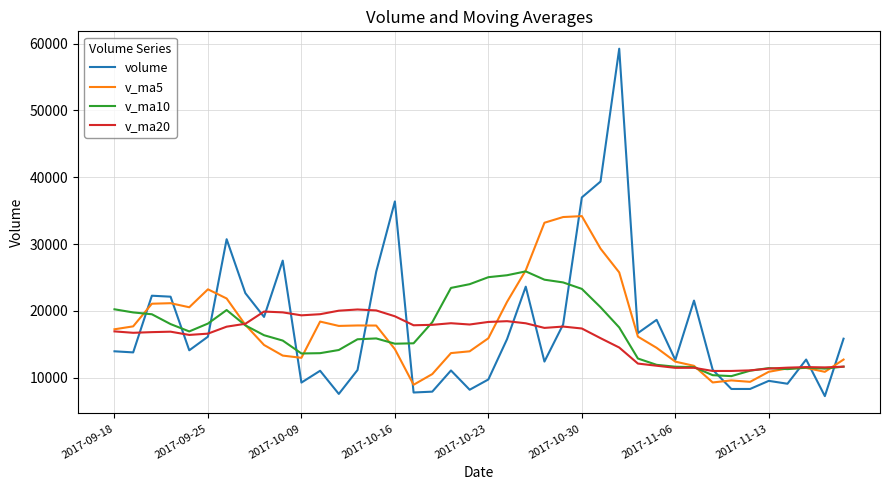

What is the highest value of the v_ma10 series?

25909.6